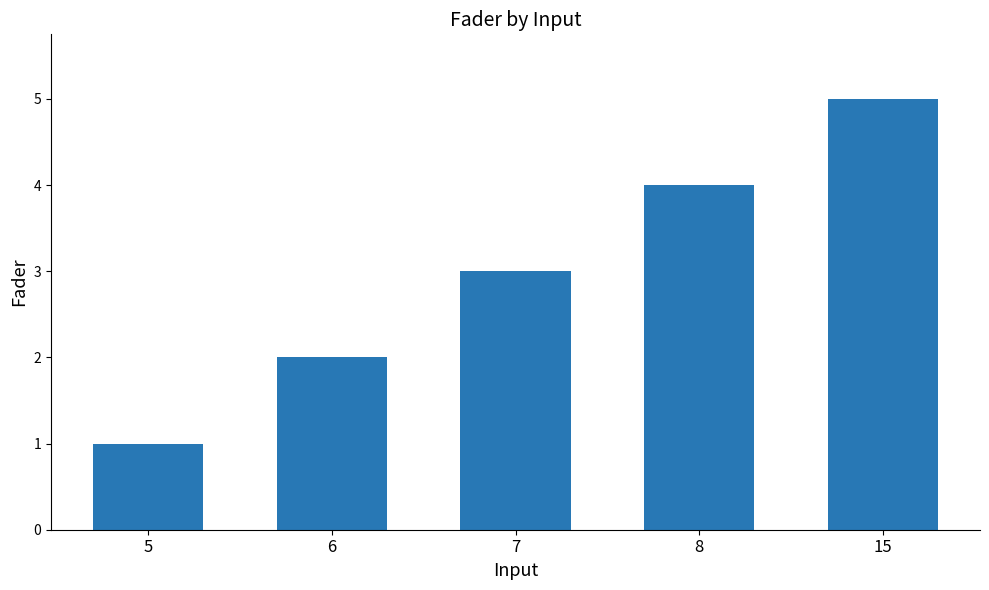

List the labels in order of value, smallest first.

5, 6, 7, 8, 15